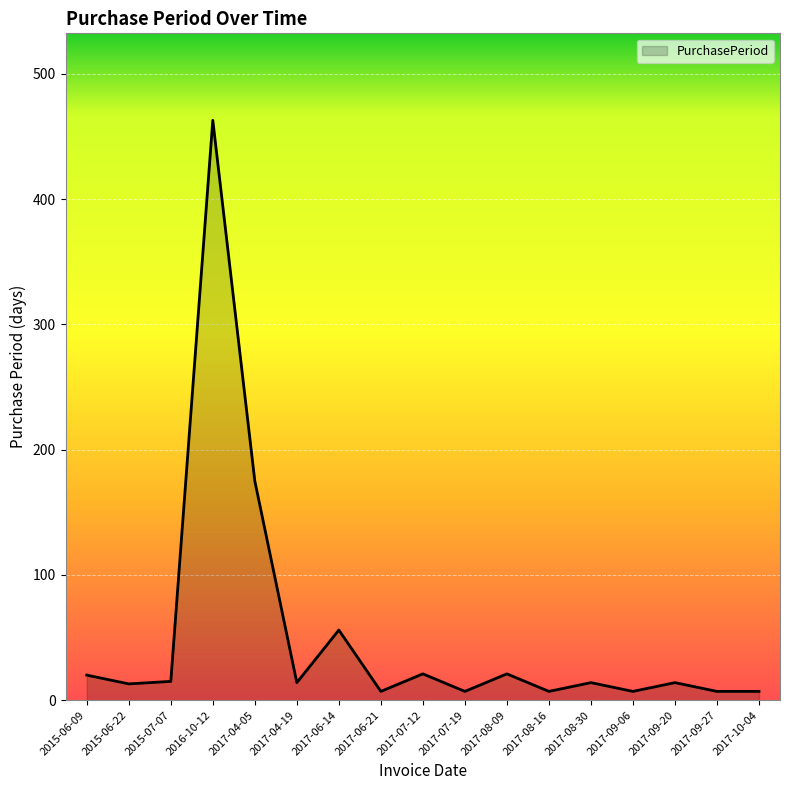

The value at 2017-09-20 is 14. True or false?

True